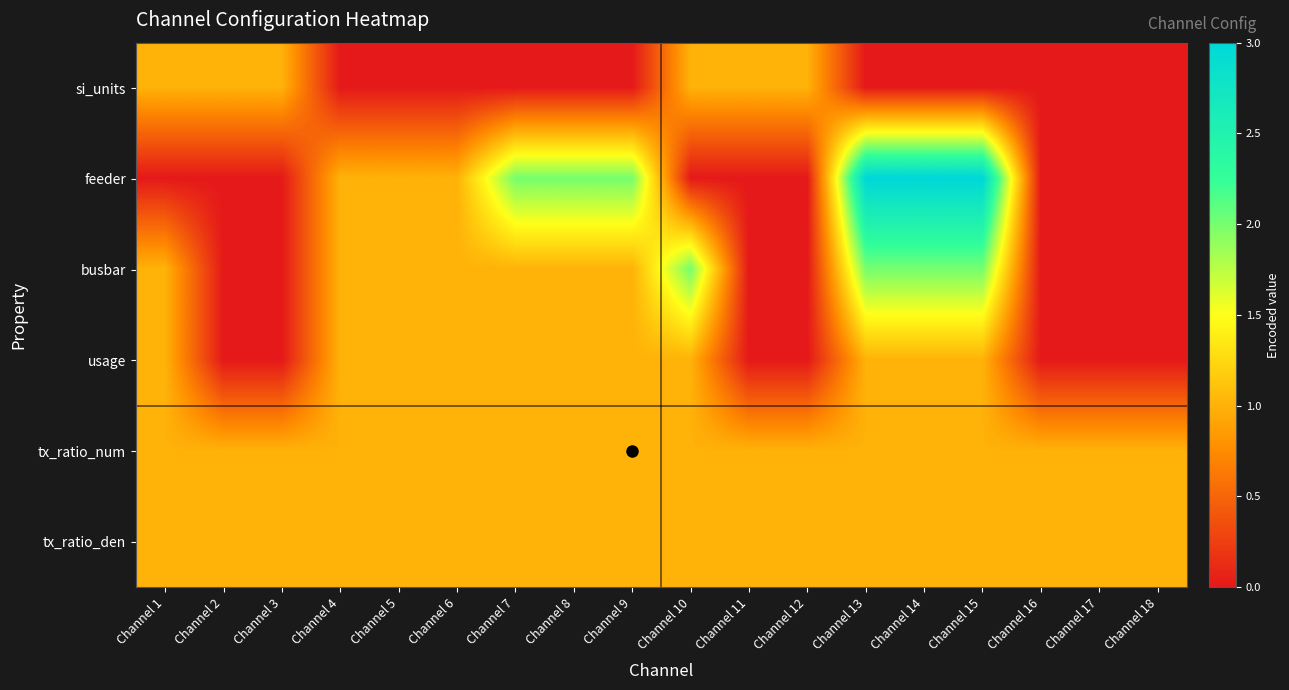

Which has a higher value, Channel 13 or Channel 14?

Channel 13